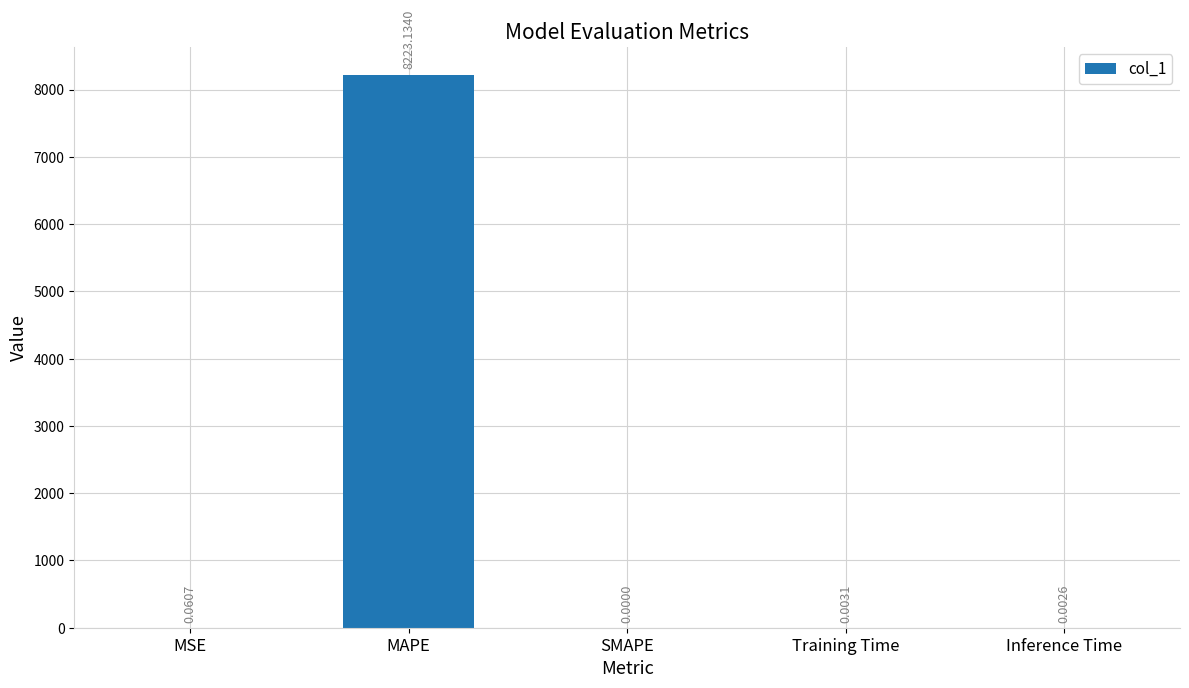

What is the sum of all values?

8223.2